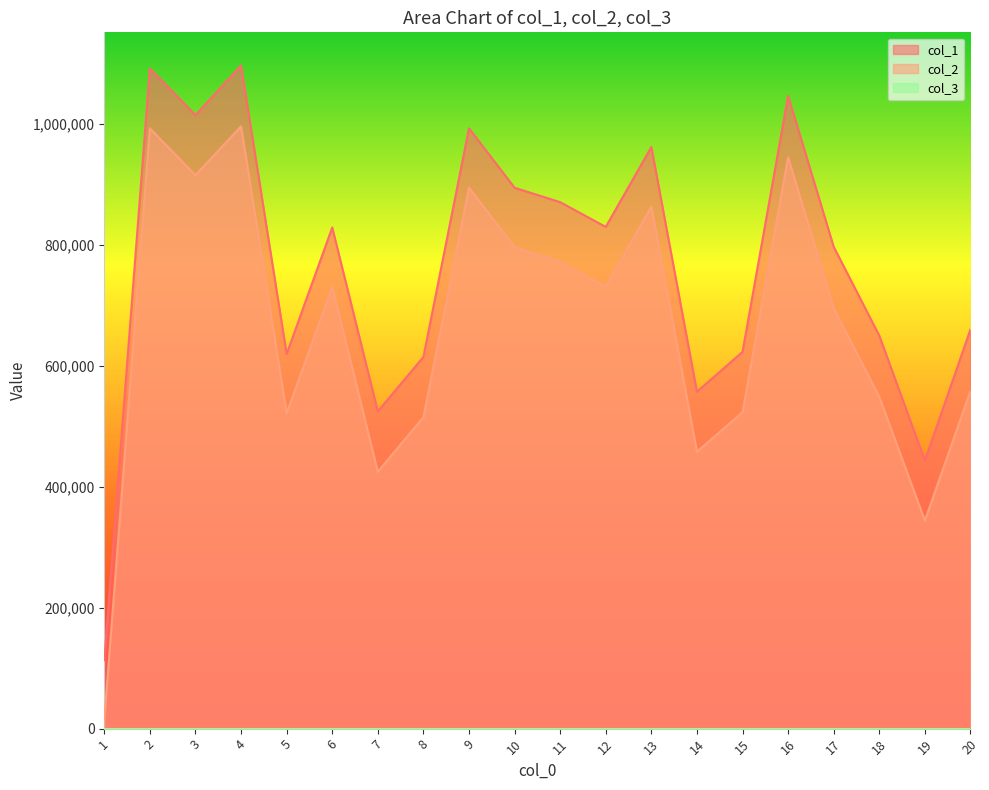

Does the chart display data point markers on the line(s)?

No